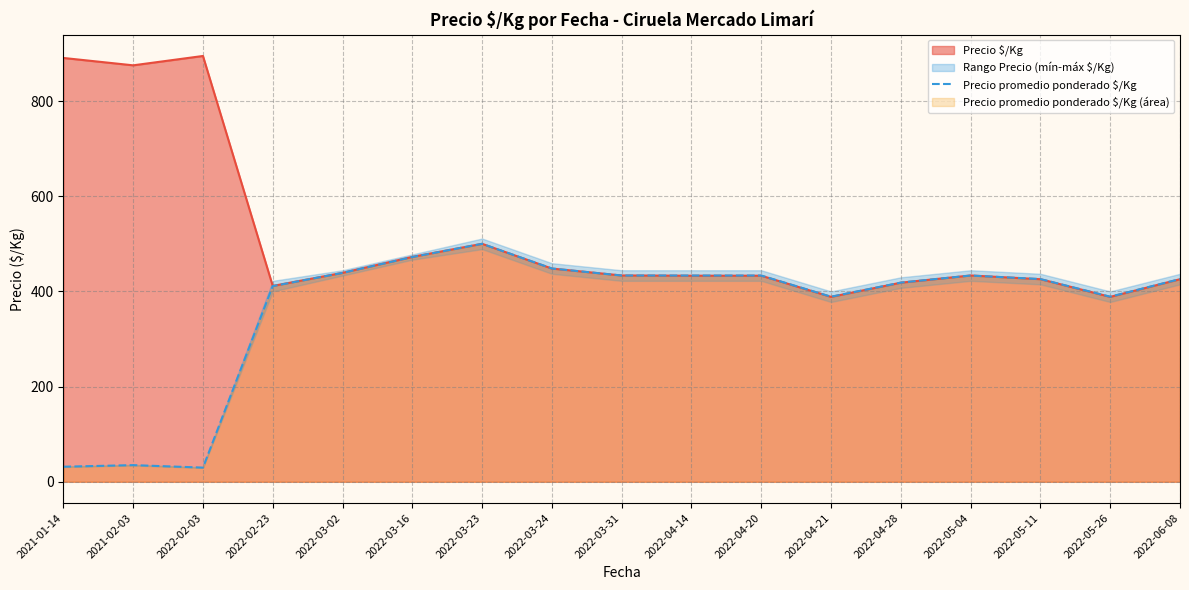

Reading left to right, transcribe all the data shown in this chart.

2021-01-14=31.7	2021-02-03=35.0	2022-02-03=29.8	2022-02-23=411.1	2022-03-02=438.9	2022-03-16=472.2	2022-03-23=500.0	2022-03-24=448.1	2022-03-31=433.3	2022-04-14=433.3	2022-04-20=433.3	2022-04-21=388.9	2022-04-28=418.5	2022-05-04=433.3	2022-05-11=425.9	2022-05-26=388.9	2022-06-08=425.9